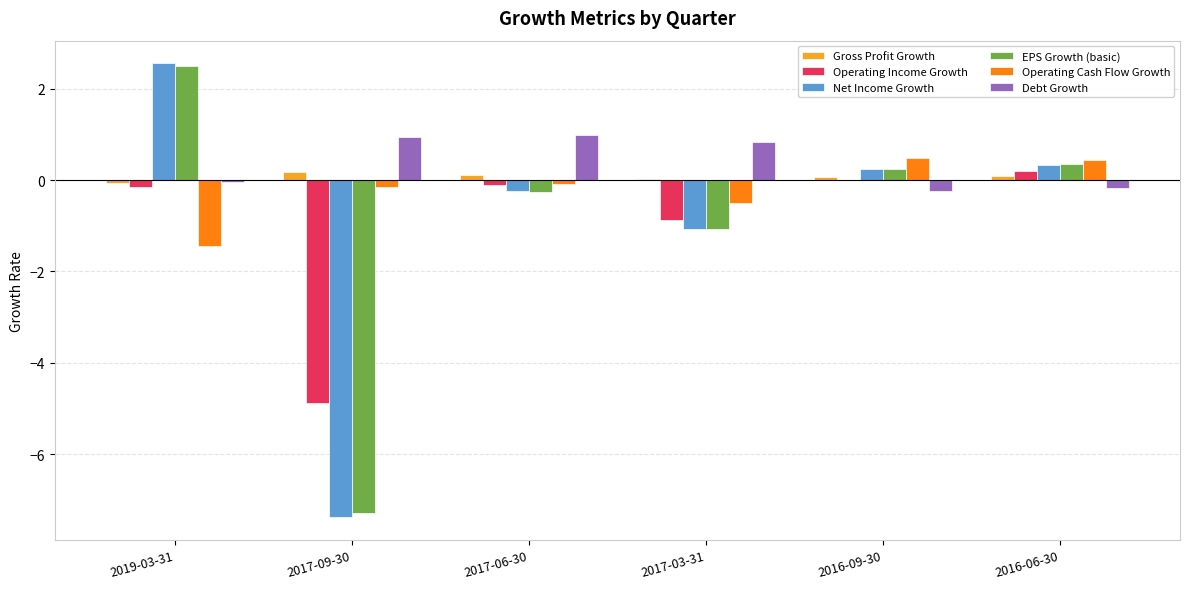

Which series changed the most between 2019-03-31 and 2017-03-31?

Net Income Growth